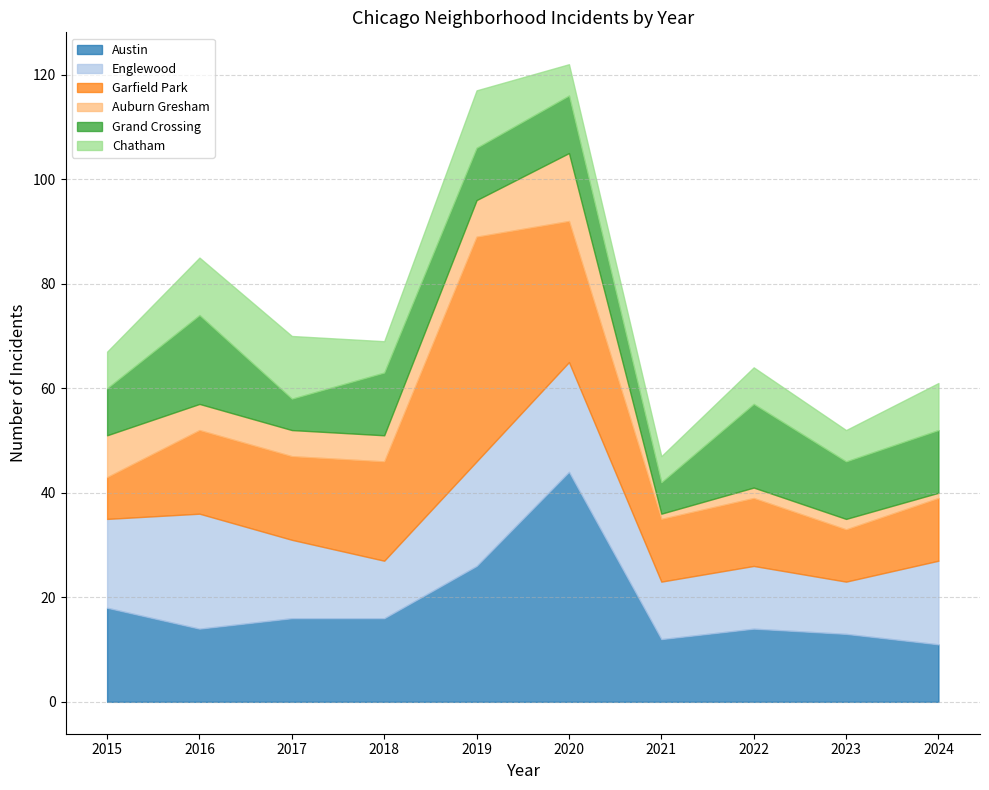

How many data points in Grand Crossing are above 11?

4